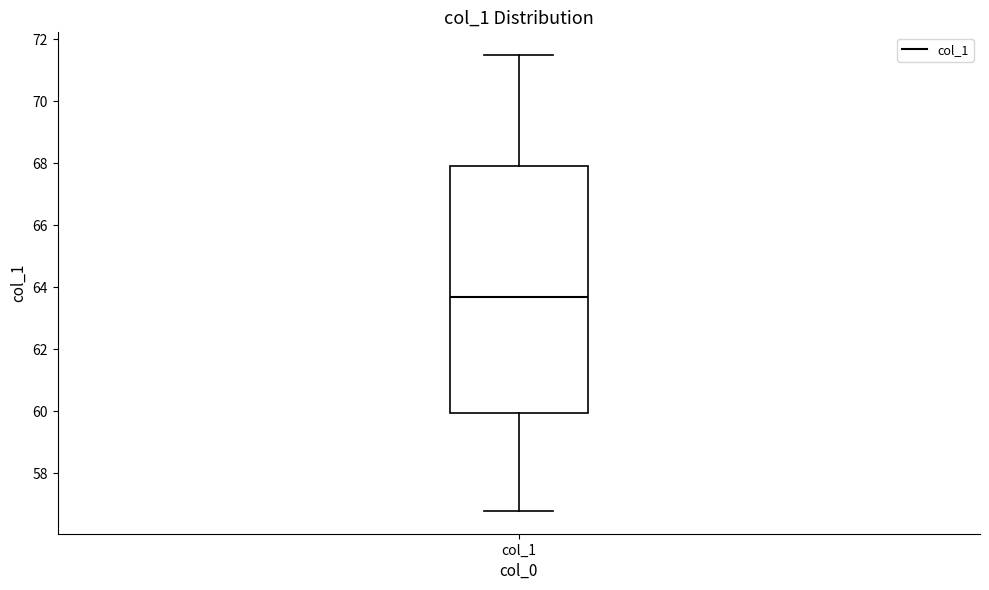

Read this box plot against the y-axis: the position of the median line, the range covered by the box, and the ends of both whiskers. The values are not printed on the chart, so give them approximately, as read against the axis.

median 63.6, box 60.0 to 68.0, whiskers 56.8 to 71.4